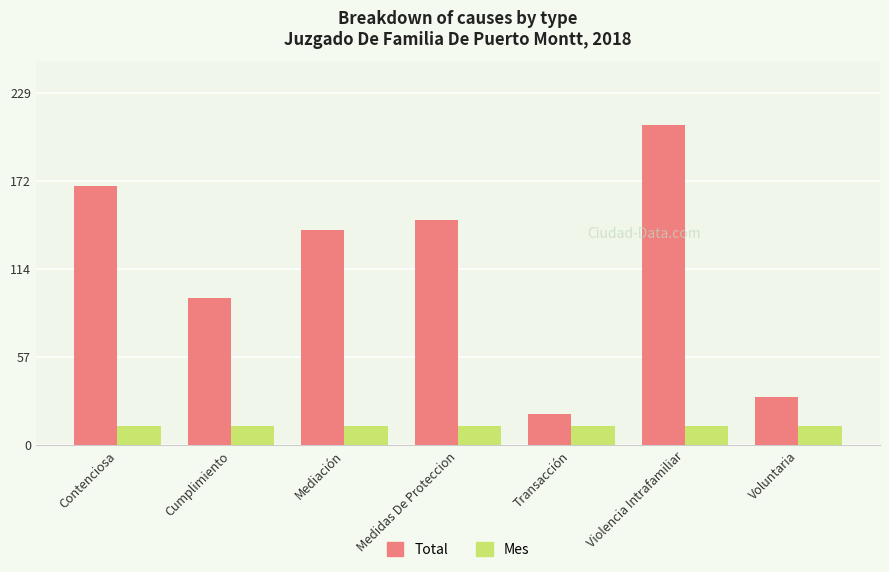

Reading left to right, what are all the values shown in this chart?

Total: Contenciosa=169	Cumplimiento=96	Mediación=140	Medidas De Proteccion=147	Transacción=20	Violencia Intrafamiliar=209	Voluntaria=31
Mes: Contenciosa=12	Cumplimiento=12	Mediación=12	Medidas De Proteccion=12	Transacción=12	Violencia Intrafamiliar=12	Voluntaria=12